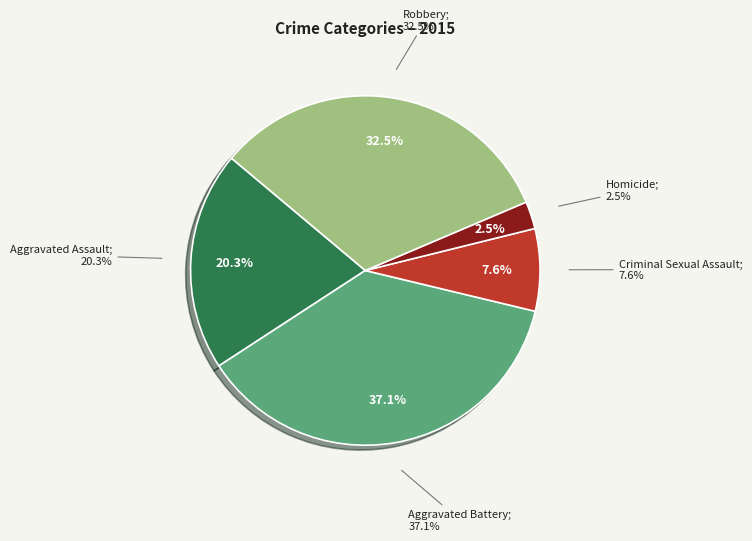

Rank the categories by value from highest to lowest.

Aggravated Battery, Robbery, Aggravated Assault, Criminal Sexual Assault, Homicide